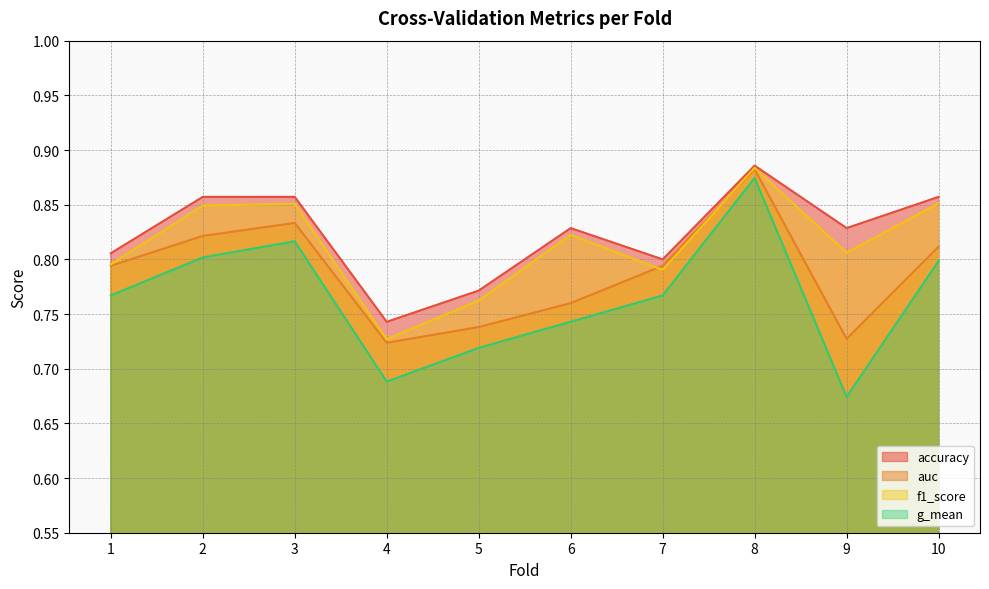

At which label is accuracy closest to 0?

4